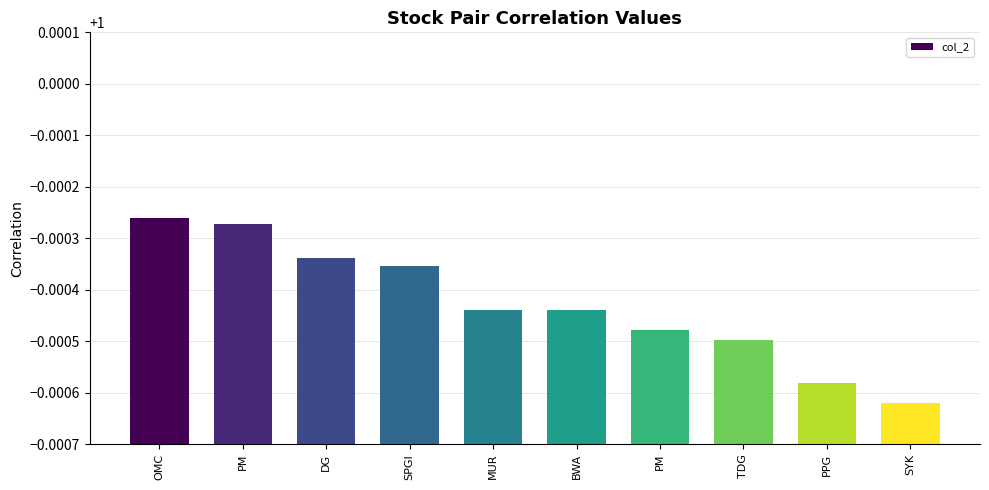

Reading left to right, extract all data points from this chart.

1.0	1.0	1.0	1.0	1.0	1.0	1.0	1.0	1.0	1.0